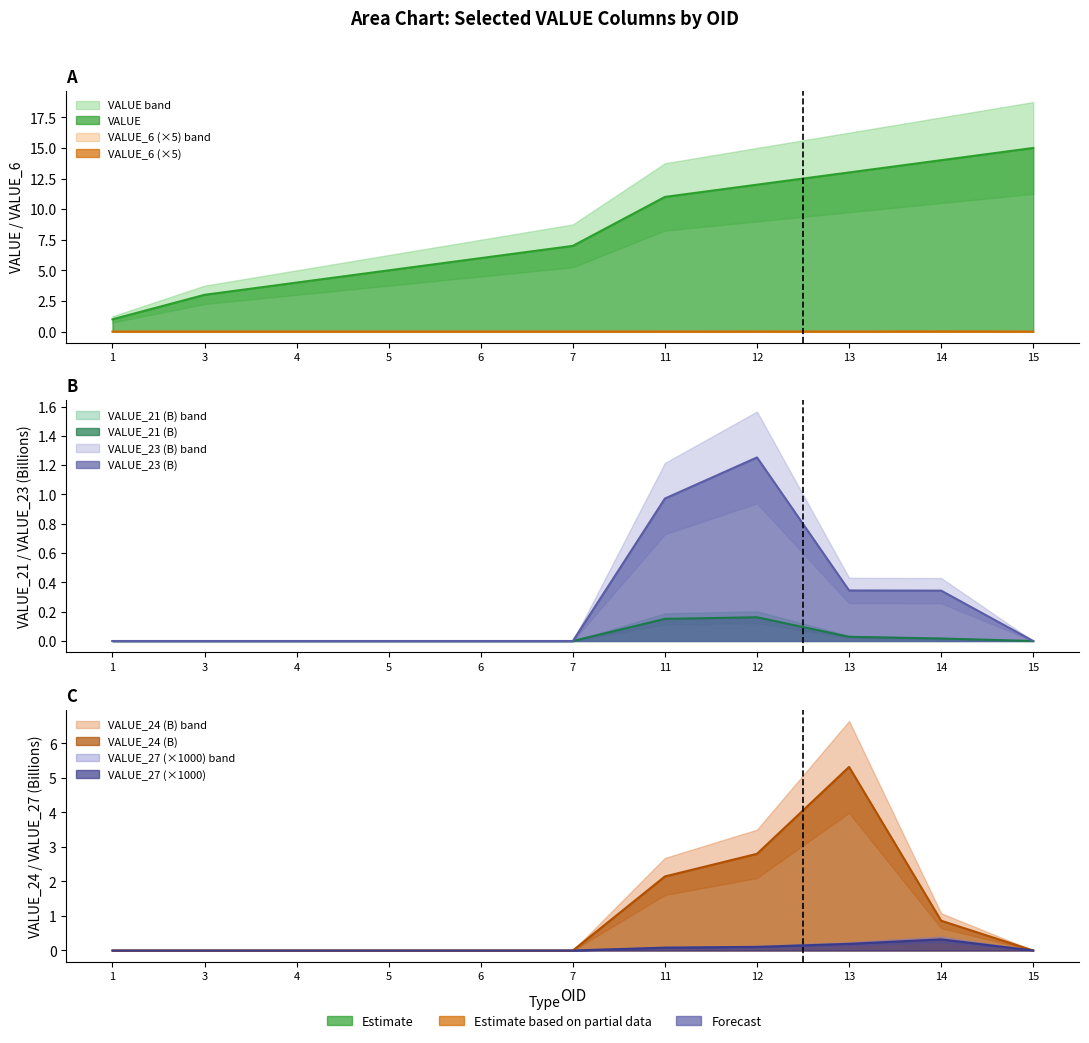

At which label does VALUE_23 reach its minimum?

1